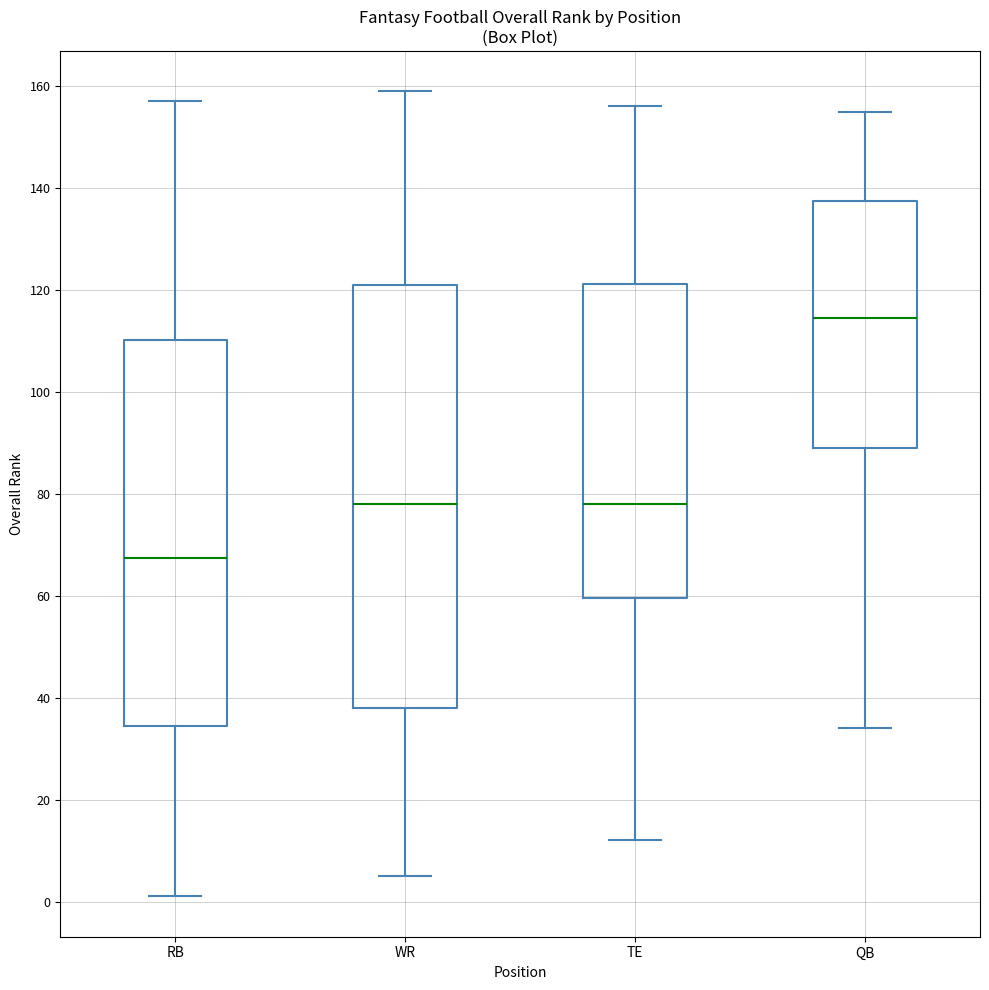

Reading left to right, read every box against the y-axis: the position of its median line, the range the box covers, and the ends of its whiskers. The values are not printed on the chart, so give them approximately, as read against the axis.

RB: median 68, box 34 to 110, whiskers 2 to 158
WR: median 78, box 38 to 122, whiskers 6 to 160
TE: median 78, box 60 to 122, whiskers 12 to 156
QB: median 114, box 90 to 138, whiskers 34 to 156